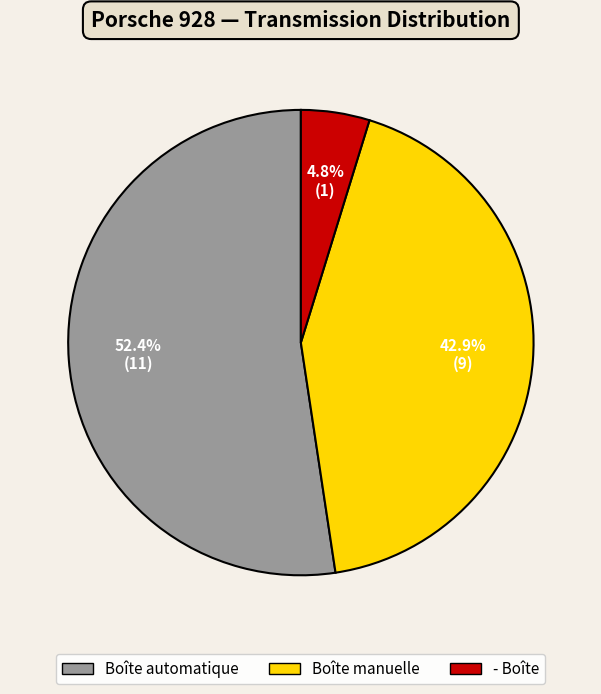

Do Boîte automatique and Boîte manuelle together represent more than half of the pie?

Yes